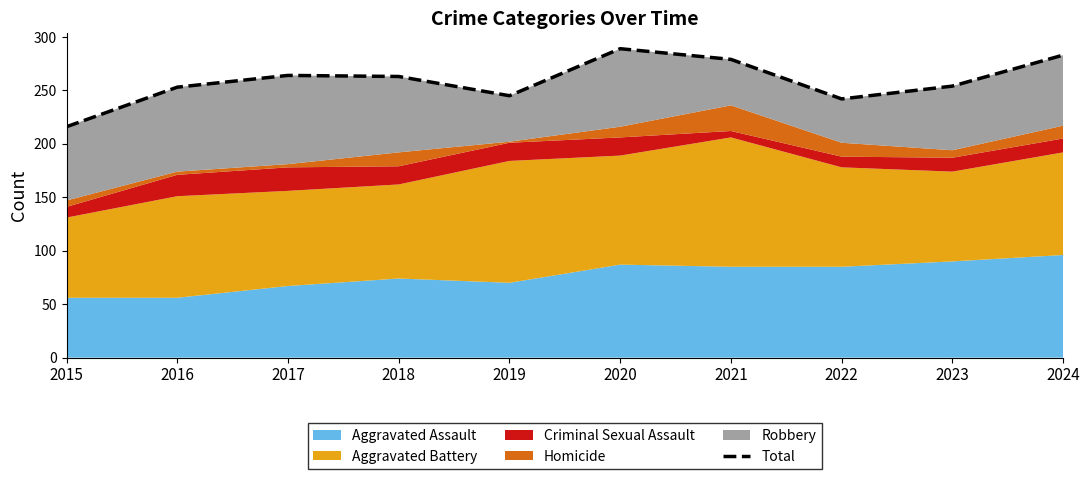

Which category has the lowest value across all series?

2015